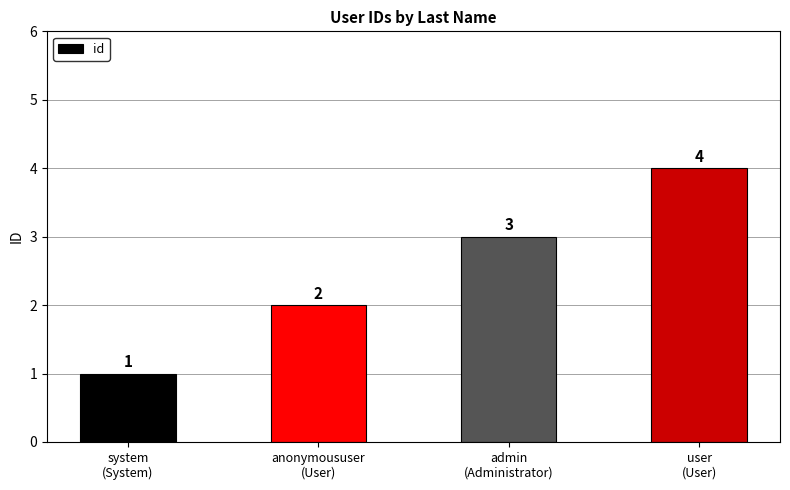

Read the value at anonymoususer
(User).

2